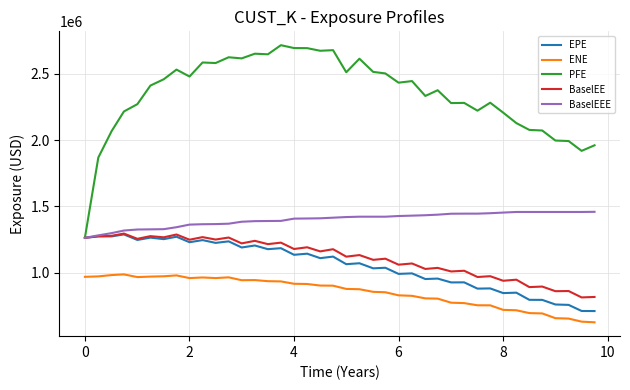

Which series has the largest total across all categories?

PFE